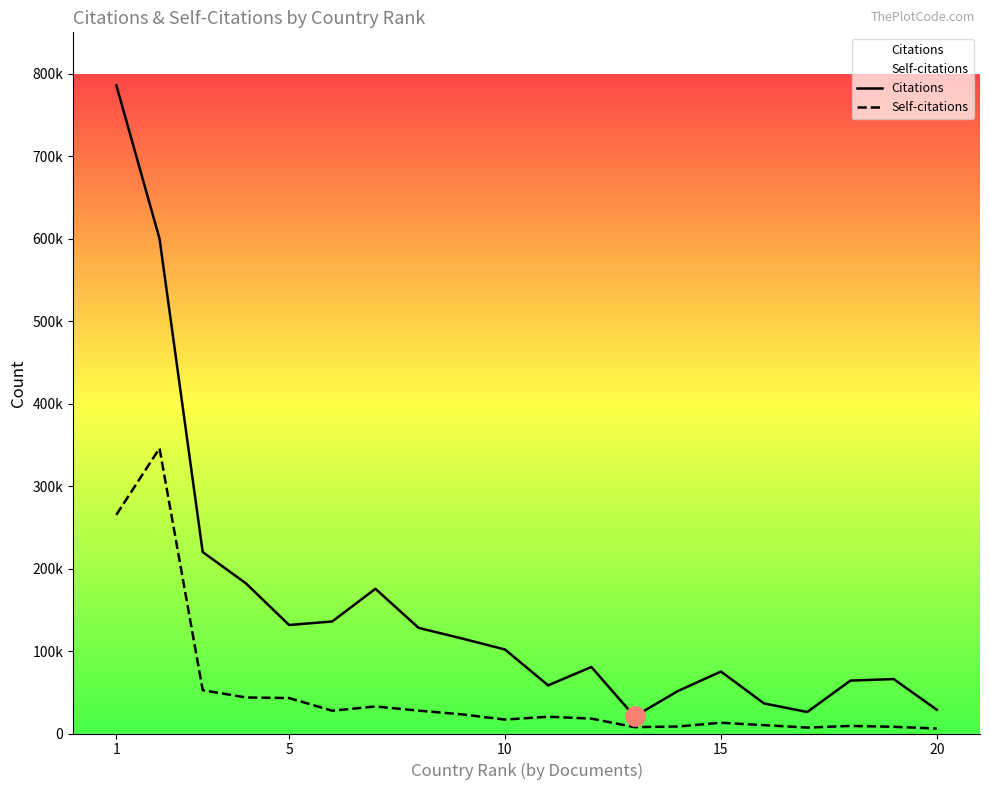

In Citations, how many points are higher than both neighbors (excluding endpoints)?

4